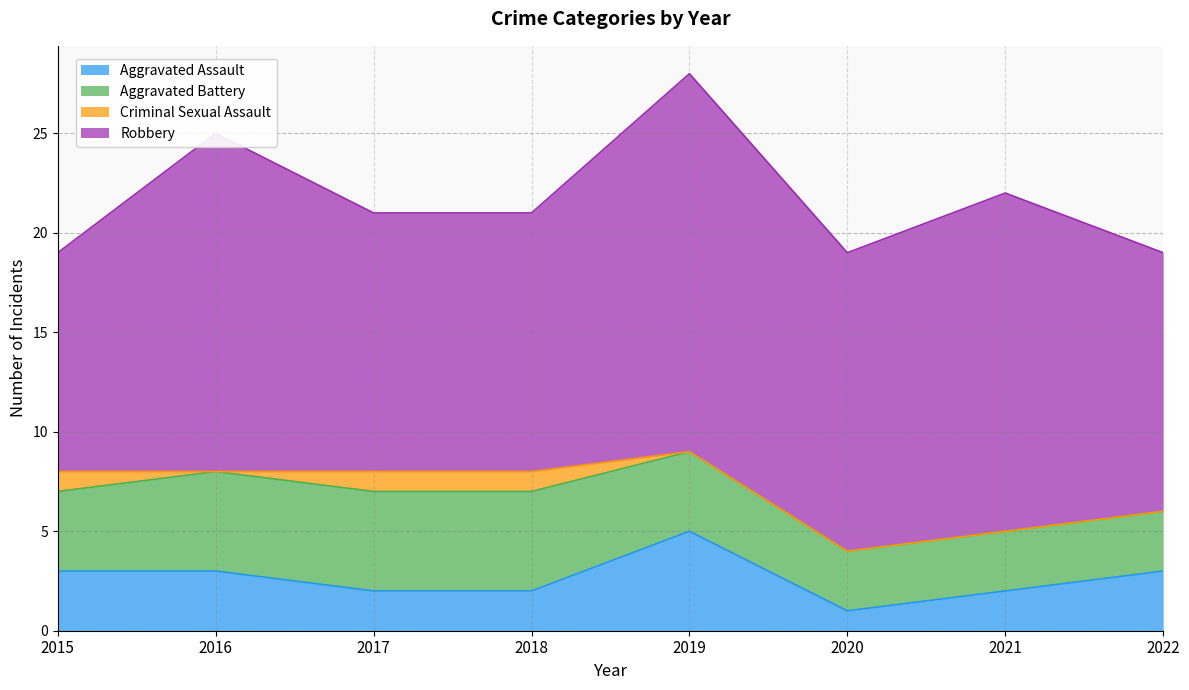

What is the difference between the maximum and minimum values in the Criminal Sexual Assault series?

1